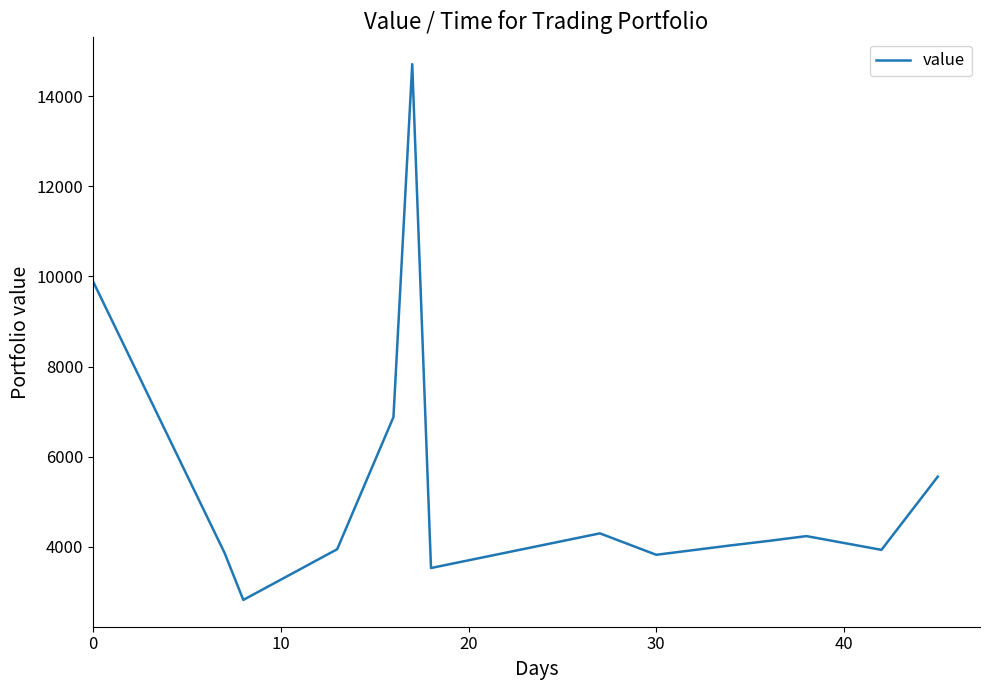

What is the difference between the maximum and minimum values?

11893.0